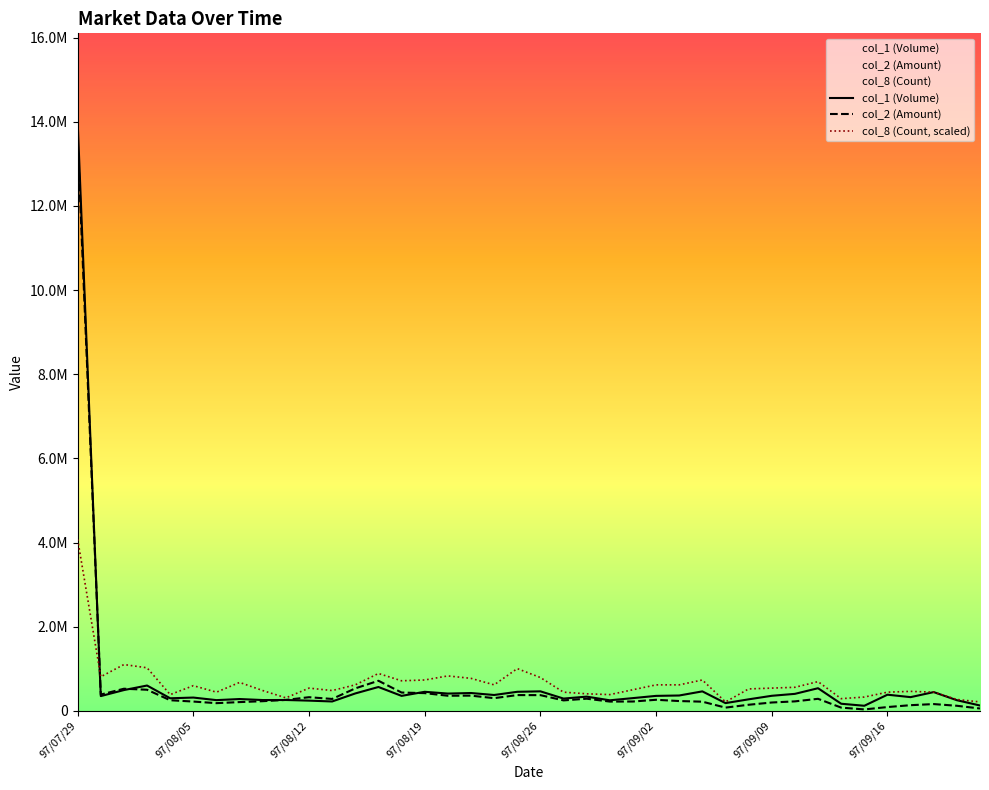

How many intersections are there between col_2 (Amount) and col_1 (Volume)?

4